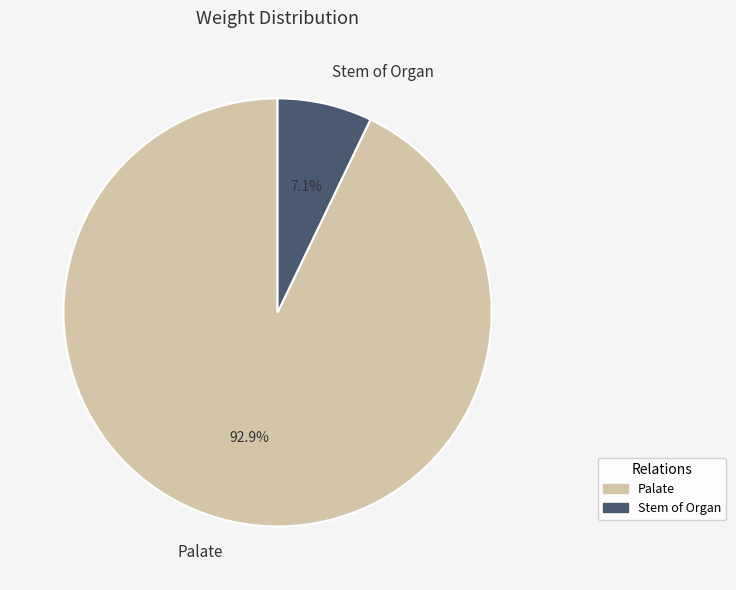

What is the smallest slice in the pie chart?

Stem of Organ